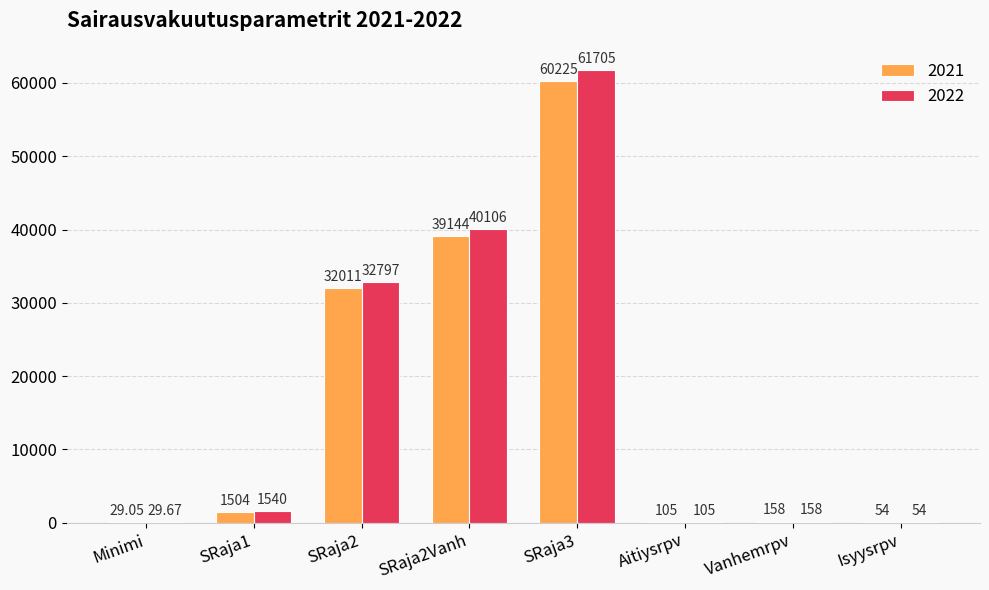

Reading left to right, list all the values displayed in this chart.

2021: Minimi=29.1	SRaja1=1504.0	SRaja2=32011.0	SRaja2Vanh=39144.0	SRaja3=60225.0	Aitiysrpv=105.0	Vanhemrpv=158.0	Isyysrpv=54.0
2022: Minimi=29.7	SRaja1=1540.0	SRaja2=32797.0	SRaja2Vanh=40106.0	SRaja3=61705.0	Aitiysrpv=105.0	Vanhemrpv=158.0	Isyysrpv=54.0